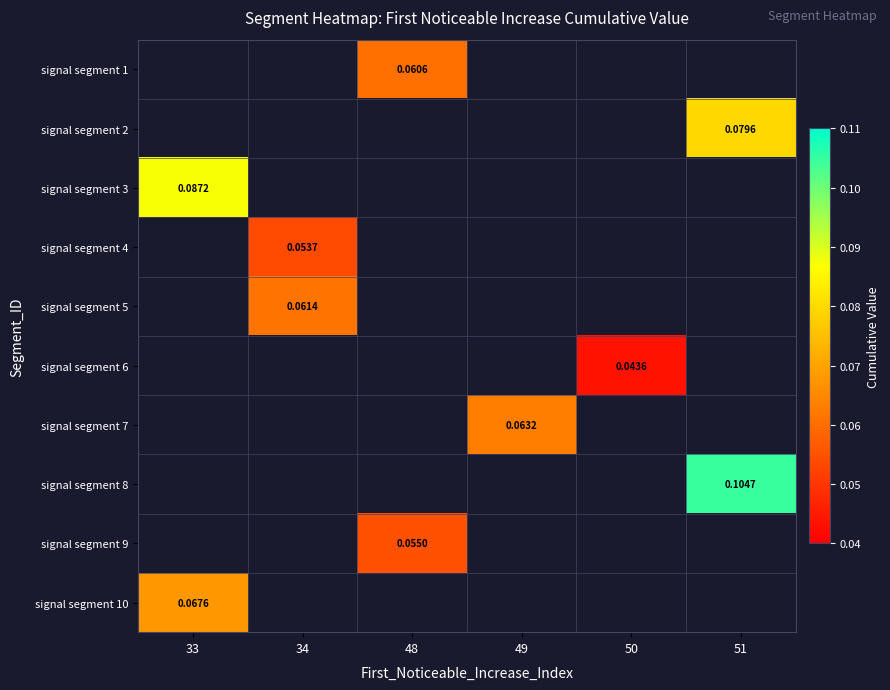

List the labels in order of signal segment 1 value, smallest first.

33, 34, 48, 49, 50, 51